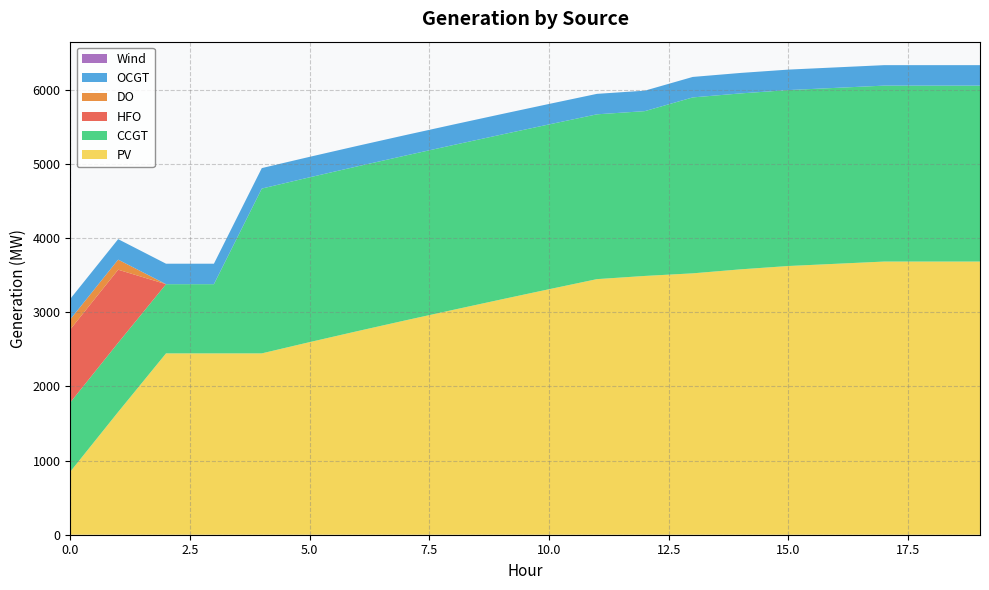

Reading right to left, transcribe all the data shown in this chart.

PV: 3683	3683	3683	3653	3623	3578	3524	3489	3446	3310	3172	3032	2890	2745	2597	2445	2445	2445	1655	850
CCGT: 2372	2372	2372	2372	2372	2372	2372	2222	2222	2222	2222	2222	2222	2222	2222	2222	933	933	933	933
HFO: 0	0	0	0	0	0	0	0	0	0	0	0	0	0	0	0	0	0	985	985
DO: 0	0	0	0	0	0	0	0	0	0	0	0	0	0	0	0	0	0	136	136
OCGT: 276	276	276	276	276	276	276	276	276	276	276	276	276	276	276	276	276	276	276	276
Wind: 0	0	0	0	0	0	0	0	0	0	0	0	0	0	0	0	0	0	0	0